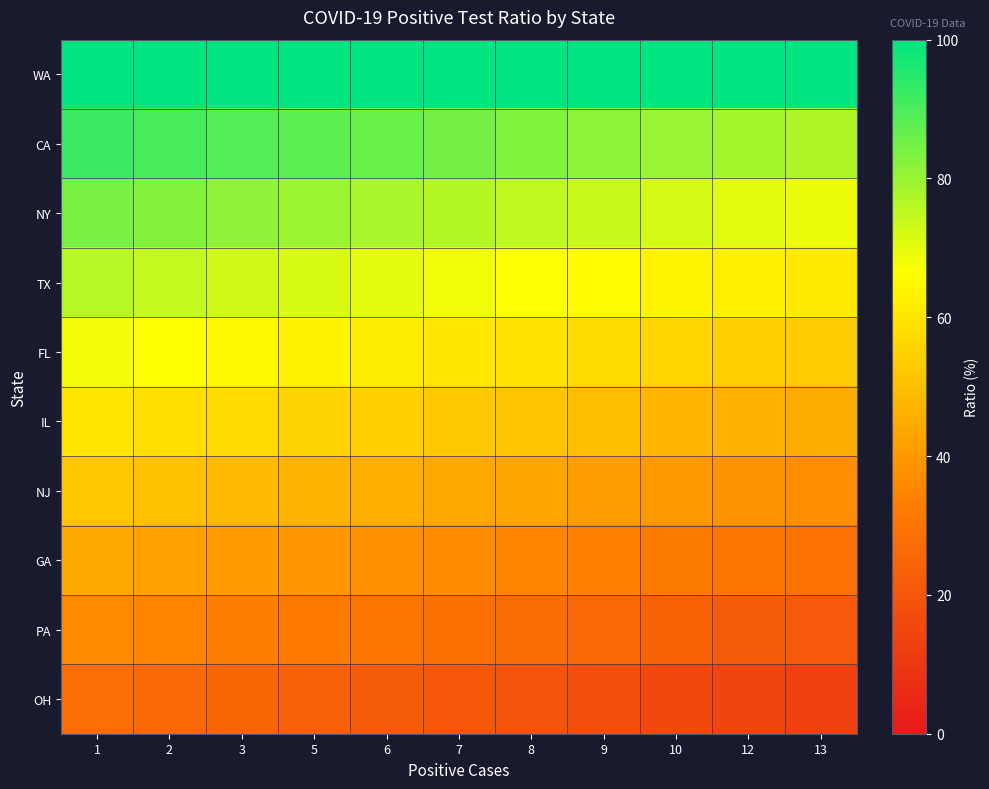

Reading left to right, transcribe all the data shown in this chart.

WA: 1=100.0	2=100.0	3=100.0	5=100.0	6=100.0	7=100.0	8=100.0	9=100.0	10=100.0	12=100.0	13=100.0
CA: 1=92.0	2=90.5	3=89.0	5=87.5	6=86.0	7=84.5	8=83.0	9=81.5	10=80.0	12=78.5	13=77.0
NY: 1=84.0	2=82.5	3=81.0	5=79.5	6=78.0	7=76.5	8=75.0	9=73.5	10=72.0	12=70.5	13=69.0
TX: 1=76.0	2=74.5	3=73.0	5=71.5	6=70.0	7=68.5	8=67.0	9=65.5	10=64.0	12=62.5	13=61.0
FL: 1=68.0	2=66.5	3=65.0	5=63.5	6=62.0	7=60.5	8=59.0	9=57.5	10=56.0	12=54.5	13=53.0
IL: 1=60.0	2=58.5	3=57.0	5=55.5	6=54.0	7=52.5	8=51.0	9=49.5	10=48.0	12=46.5	13=45.0
NJ: 1=52.0	2=50.5	3=49.0	5=47.5	6=46.0	7=44.5	8=43.0	9=41.5	10=40.0	12=38.5	13=37.0
GA: 1=44.0	2=42.5	3=41.0	5=39.5	6=38.0	7=36.5	8=35.0	9=33.5	10=32.0	12=30.5	13=29.0
PA: 1=36.0	2=34.5	3=33.0	5=31.5	6=30.0	7=28.5	8=27.0	9=25.5	10=24.0	12=22.5	13=21.0
OH: 1=28.0	2=26.5	3=25.0	5=23.5	6=22.0	7=20.5	8=19.0	9=17.5	10=16.0	12=14.5	13=13.0